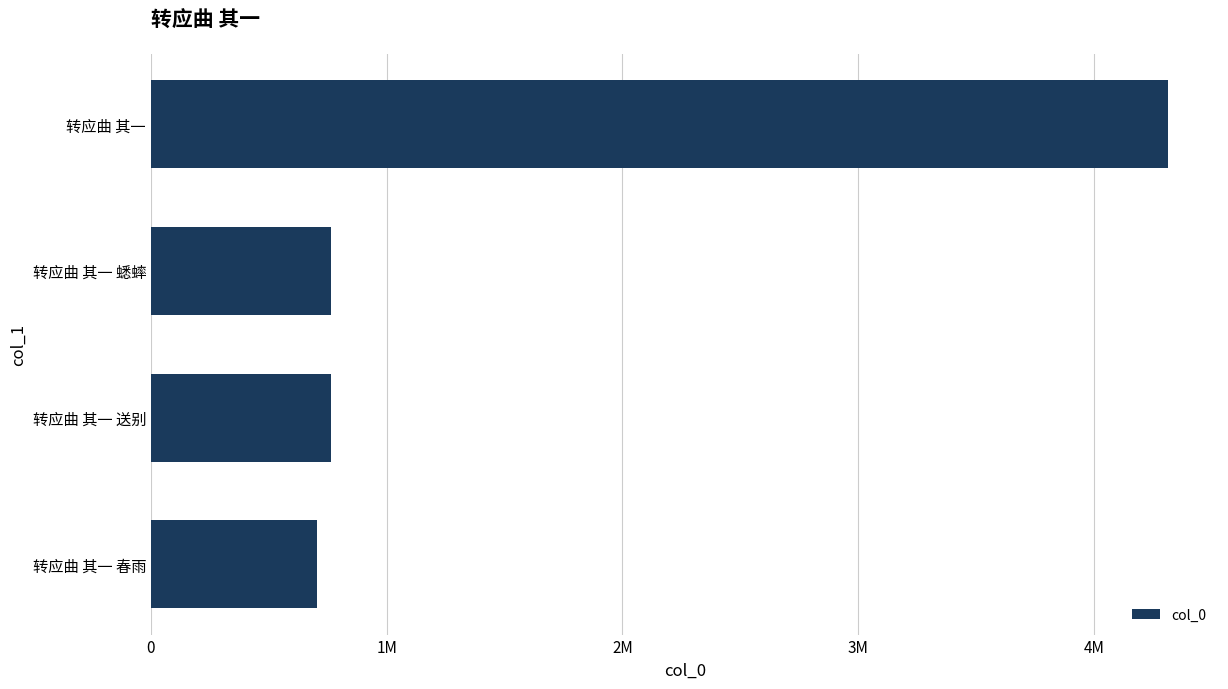

Does the chart contain any negative values?

No